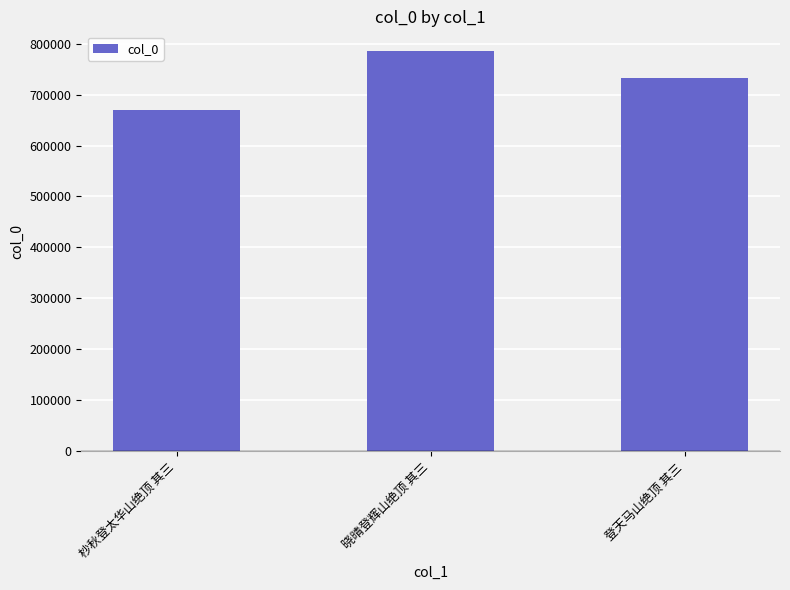

What is the difference between the maximum and second lowest values?

52659